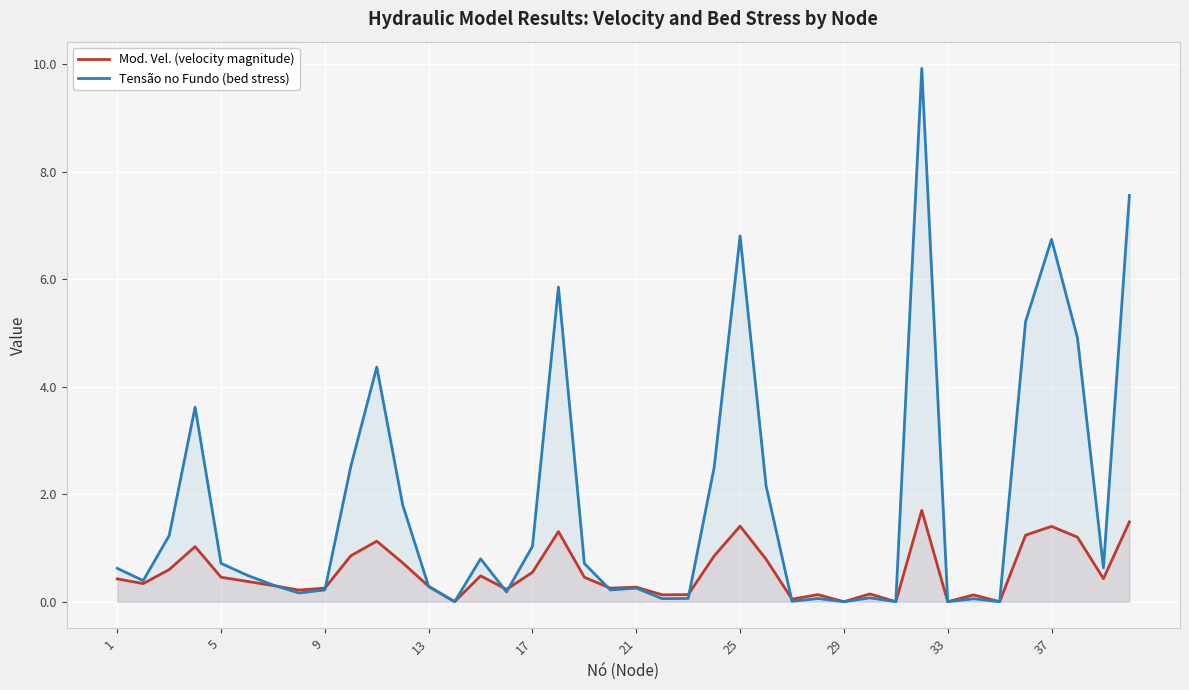

Which series has the largest total across all categories?

Tensão no Fundo (bed stress)